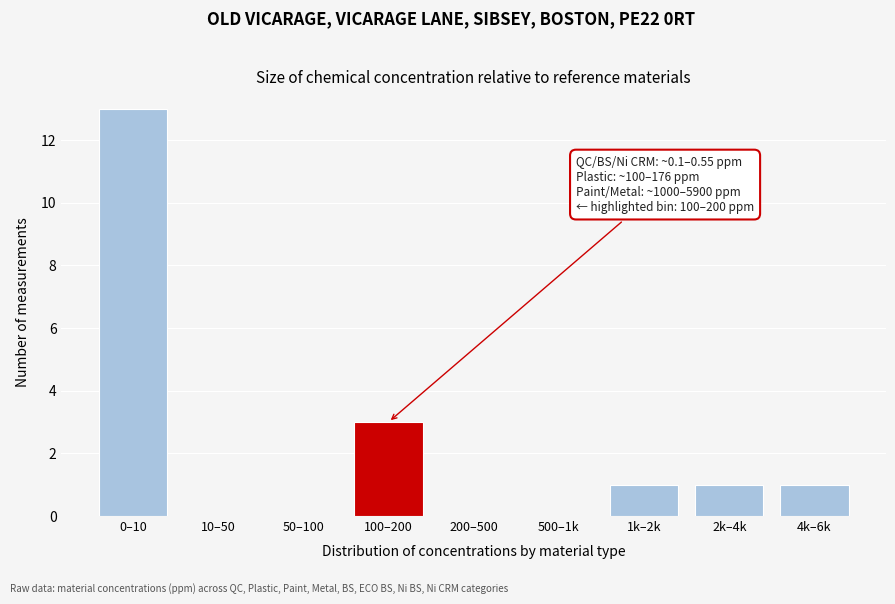

Reading left to right, list all the values displayed in this chart.

0–10=13	10–50=0	50–100=0	100–200=3	200–500=0	500–1k=0	1k–2k=1	2k–4k=1	4k–6k=1